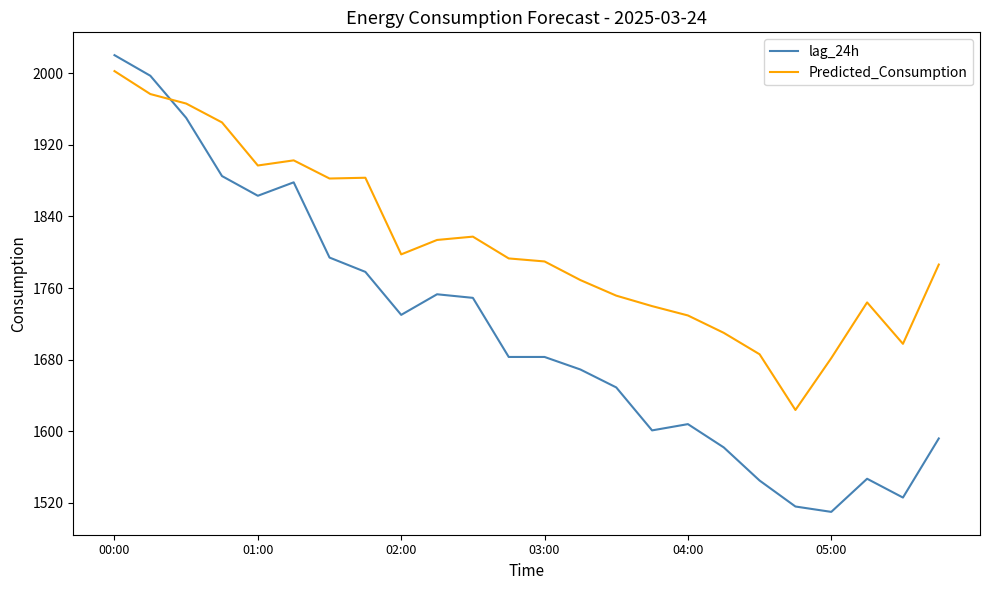

List the series in order of their overall mean, lowest first.

lag_24h, Predicted_Consumption